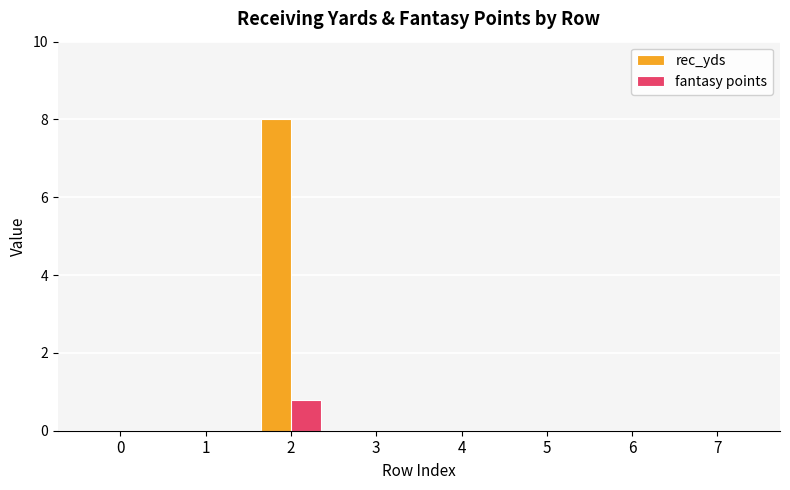

What is the greatest value displayed?

8.0